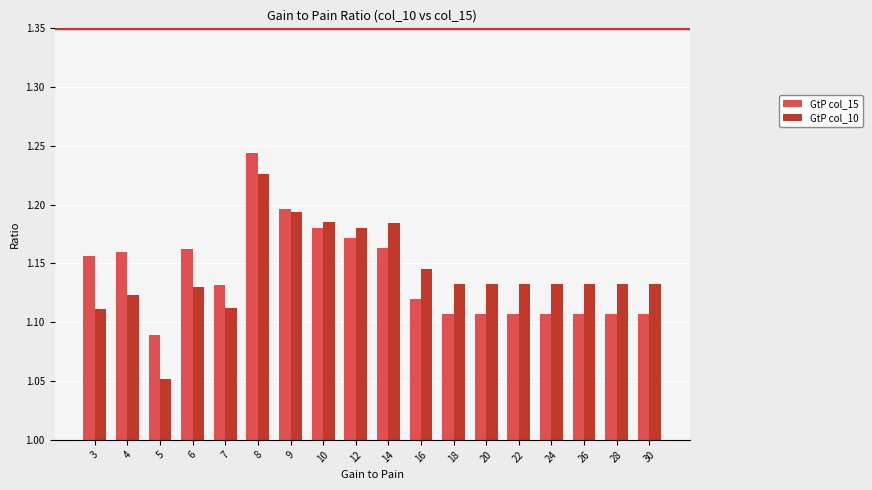

How many bars are there in each group?

2